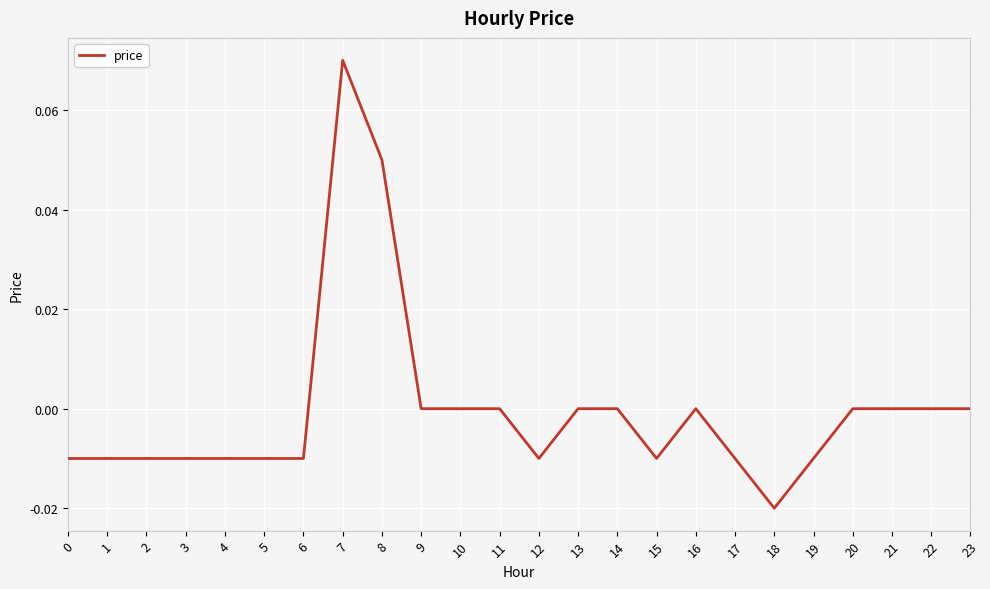

Which has a higher value, 18 or 22?

22